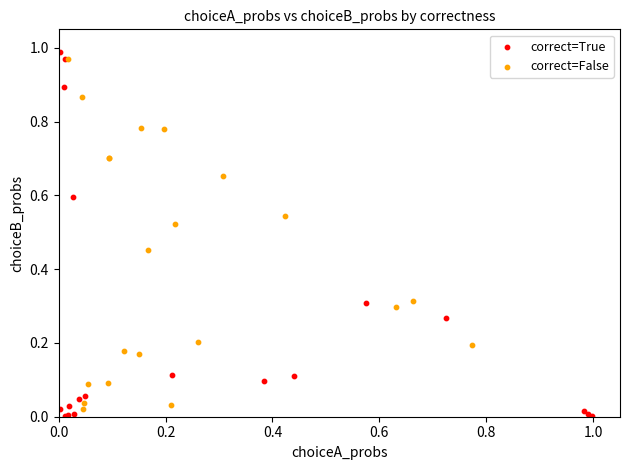

What are all the series names shown in the legend?

correct=True, correct=False